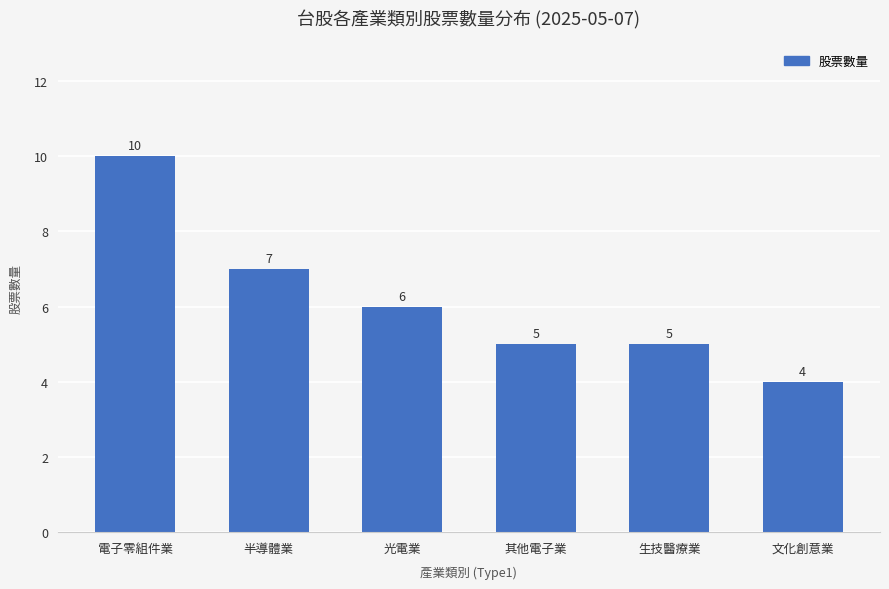

What is the sum of all values?

37